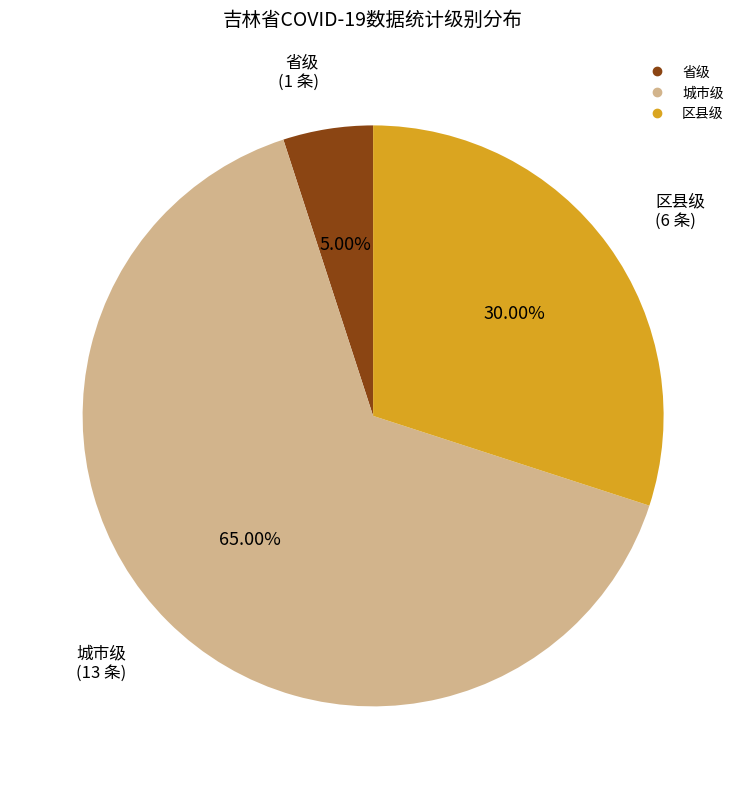

Is there a majority slice in this chart?

Yes